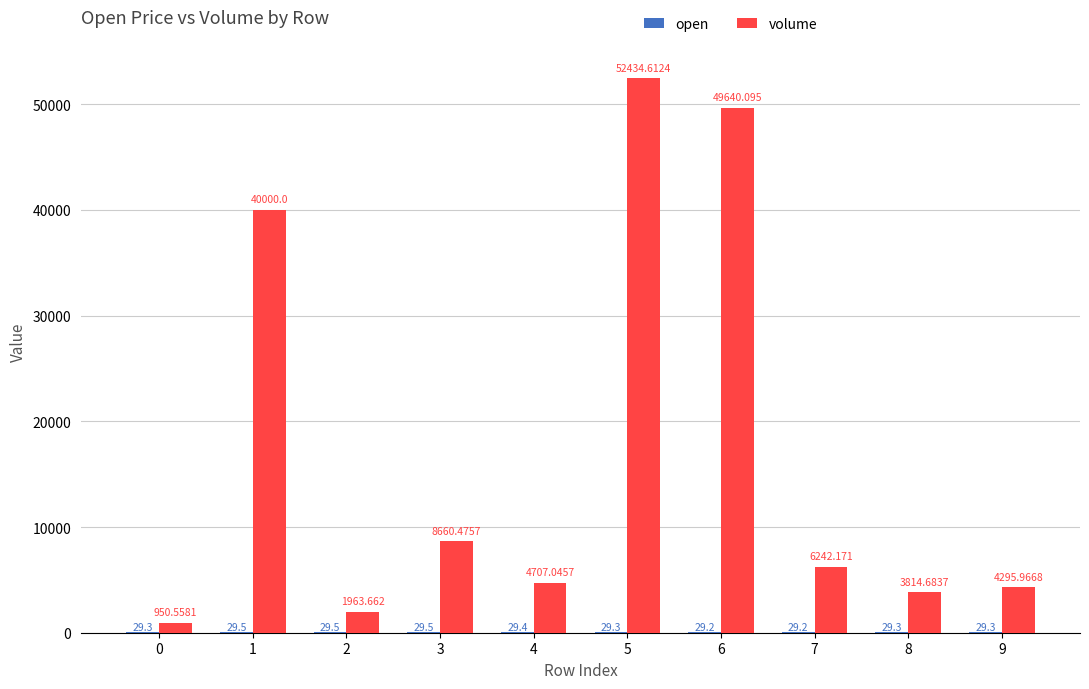

Which series has the largest total across all categories?

volume